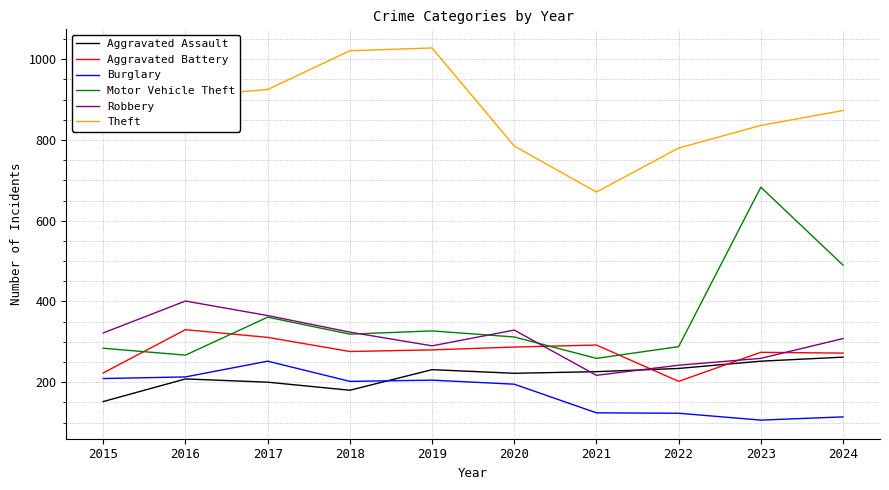

The value of Robbery at 2018 is 435. True or false?

False